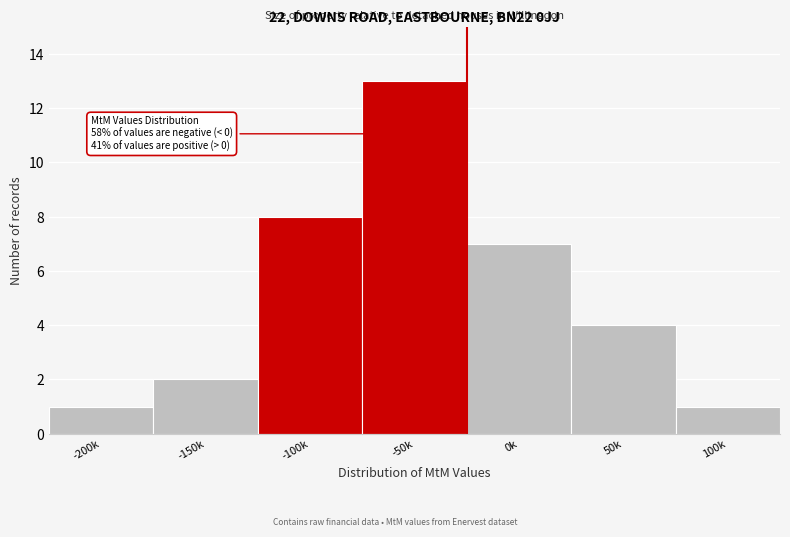

Reading left to right, transcribe all the data shown in this chart.

-200k=1	-150k=2	-100k=8	-50k=13	0k=7	50k=4	100k=1